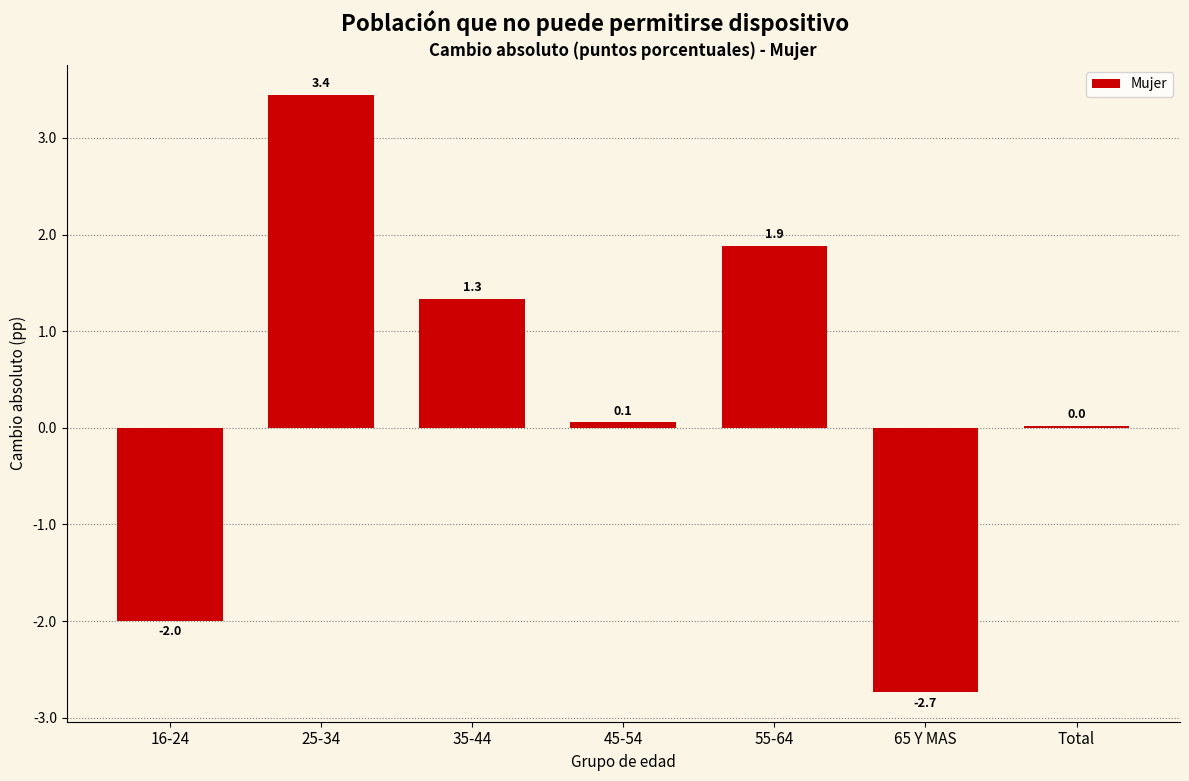

Which has a higher value, 35-44 or Total?

35-44